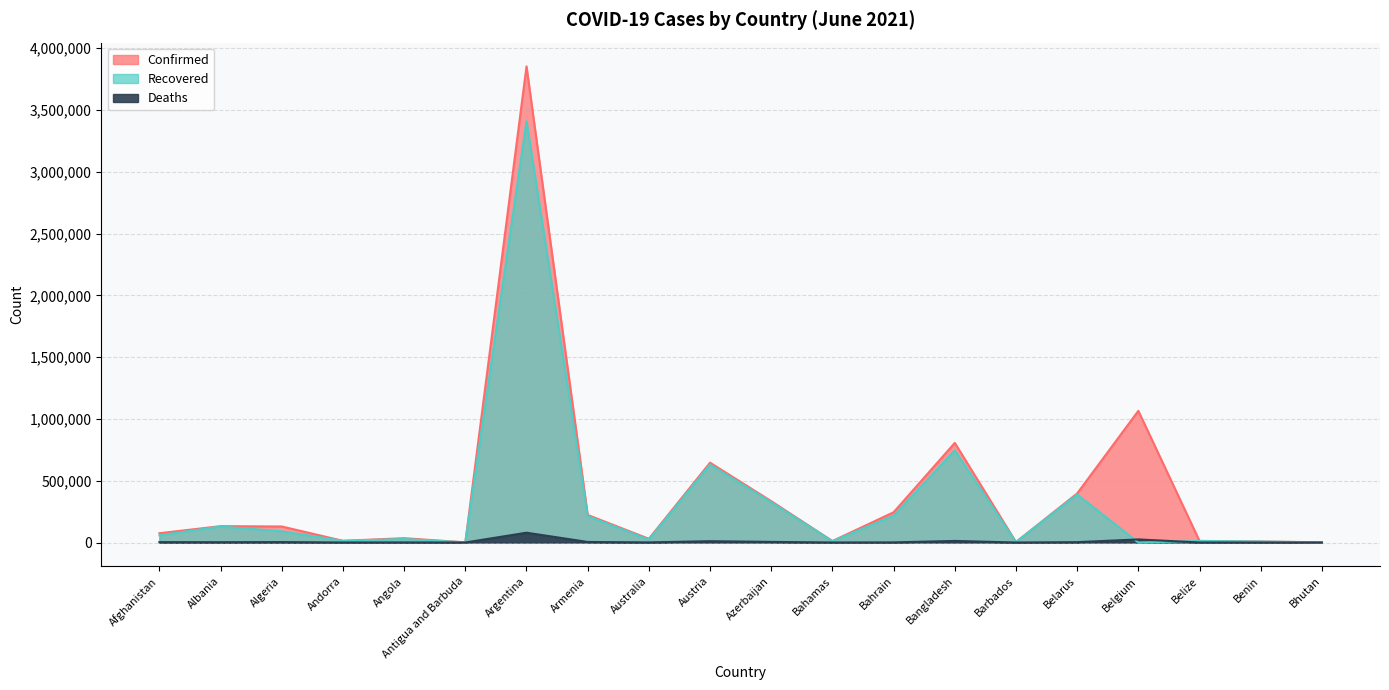

True or false: Deaths has a value of 2882 at Belarus.

True